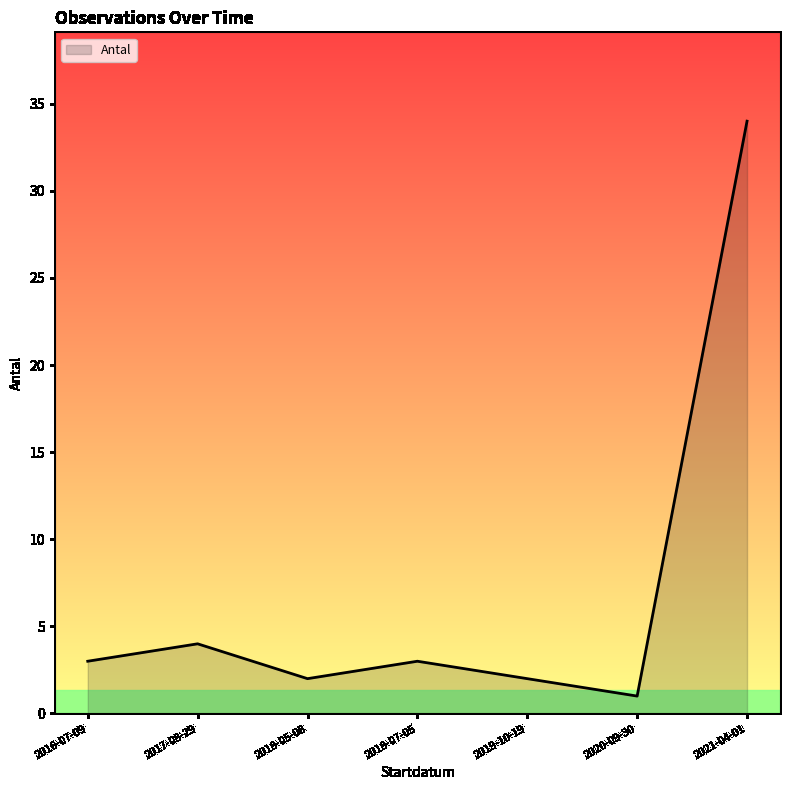

What is the sum of all values?

49